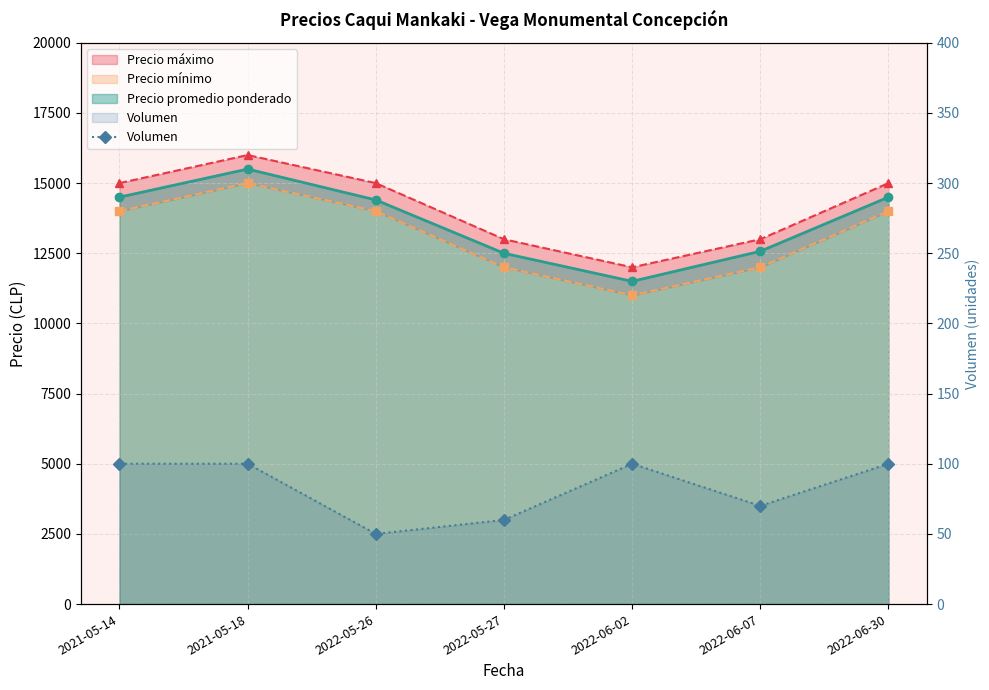

What is the label of the 1st point from the left?

2021-05-14